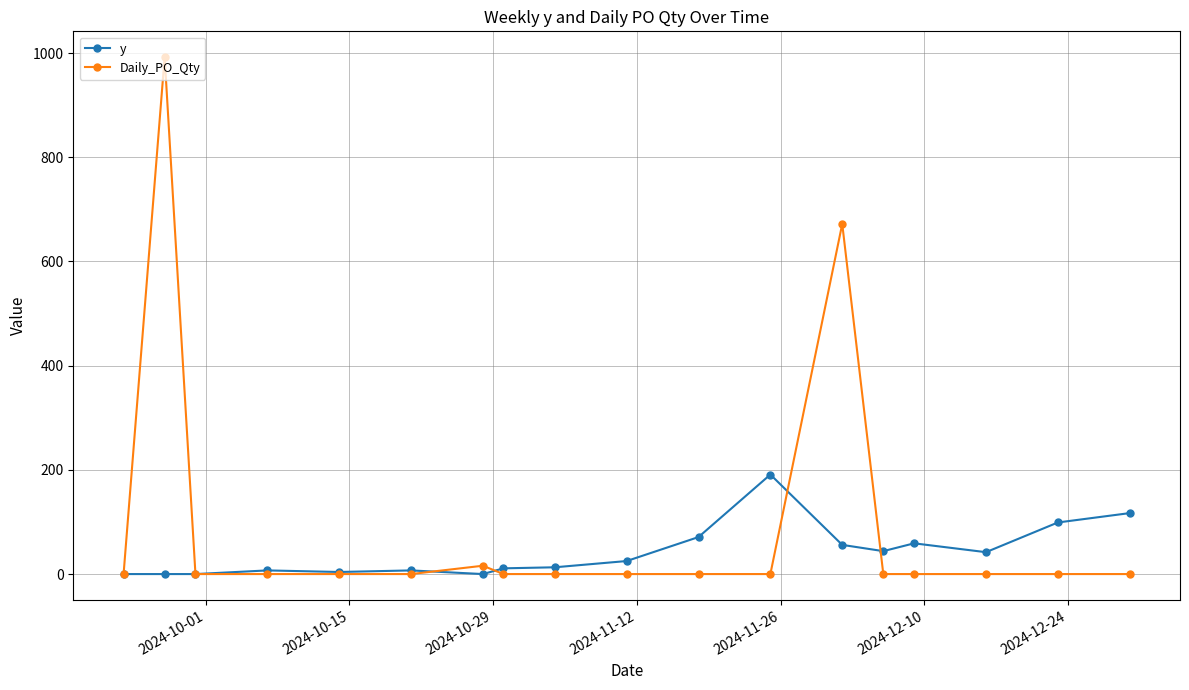

Rank the series by their maximum value, from lowest to highest.

y, Daily_PO_Qty